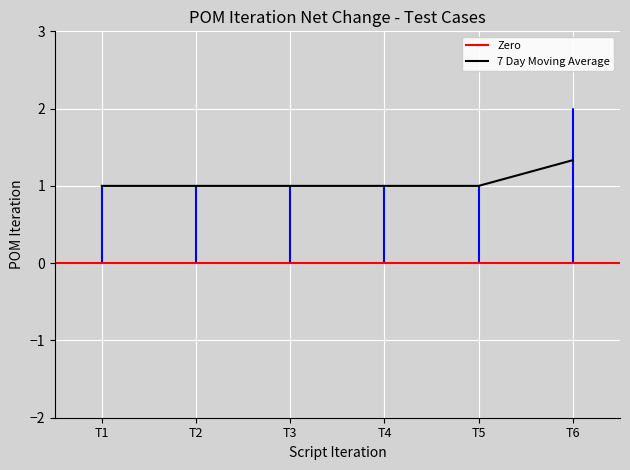

The 7 Day Moving Average series shows 1.7 at T5. True or false?

False